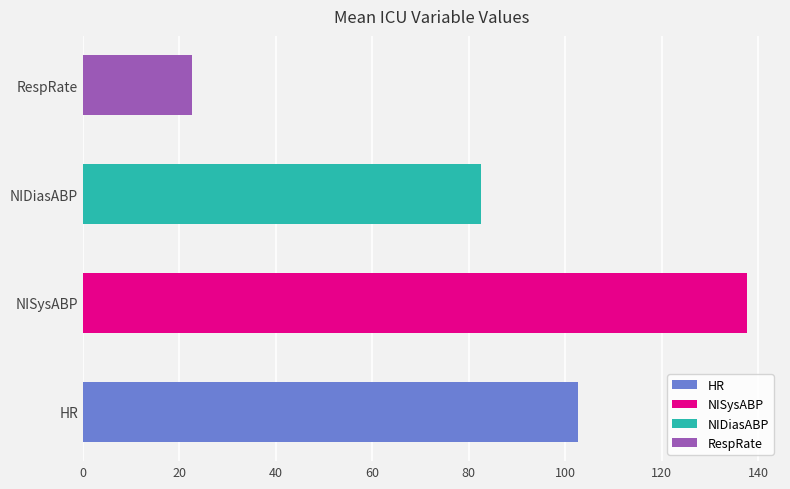

What is the label of the 3rd bar from the left?

NIDiasABP